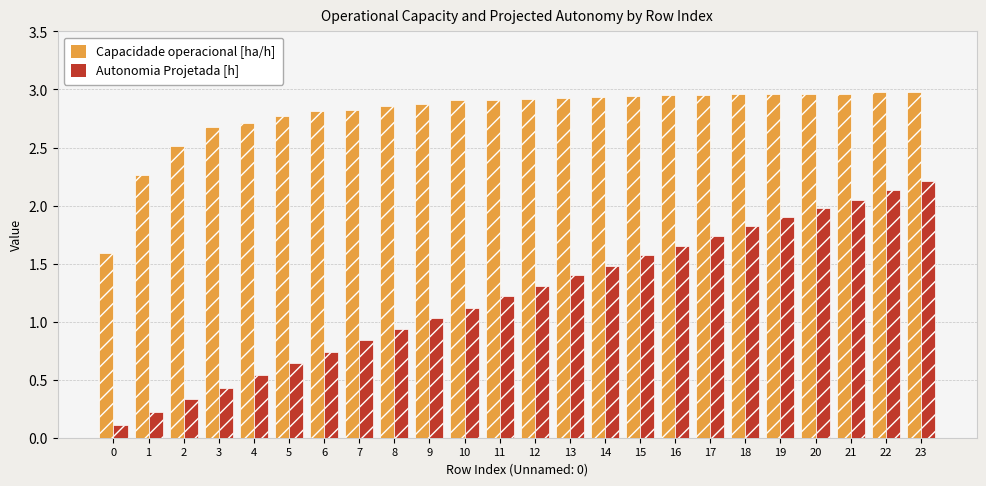

Where is Autonomia Projetada [h] nearest to the value 1?

9